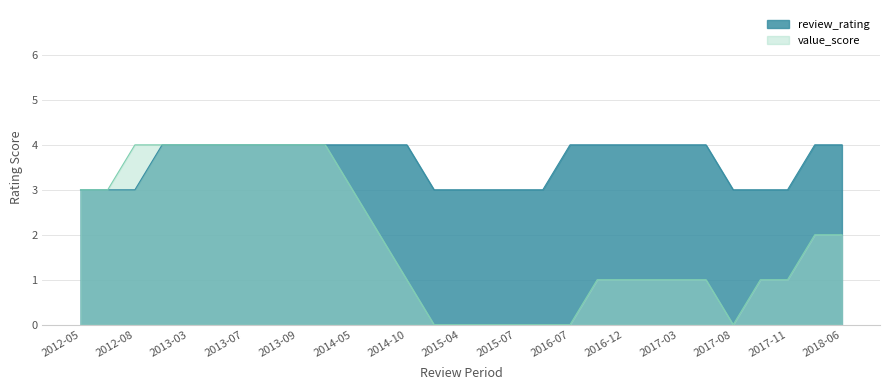

At which category is the sum across all series the highest?

2013-07